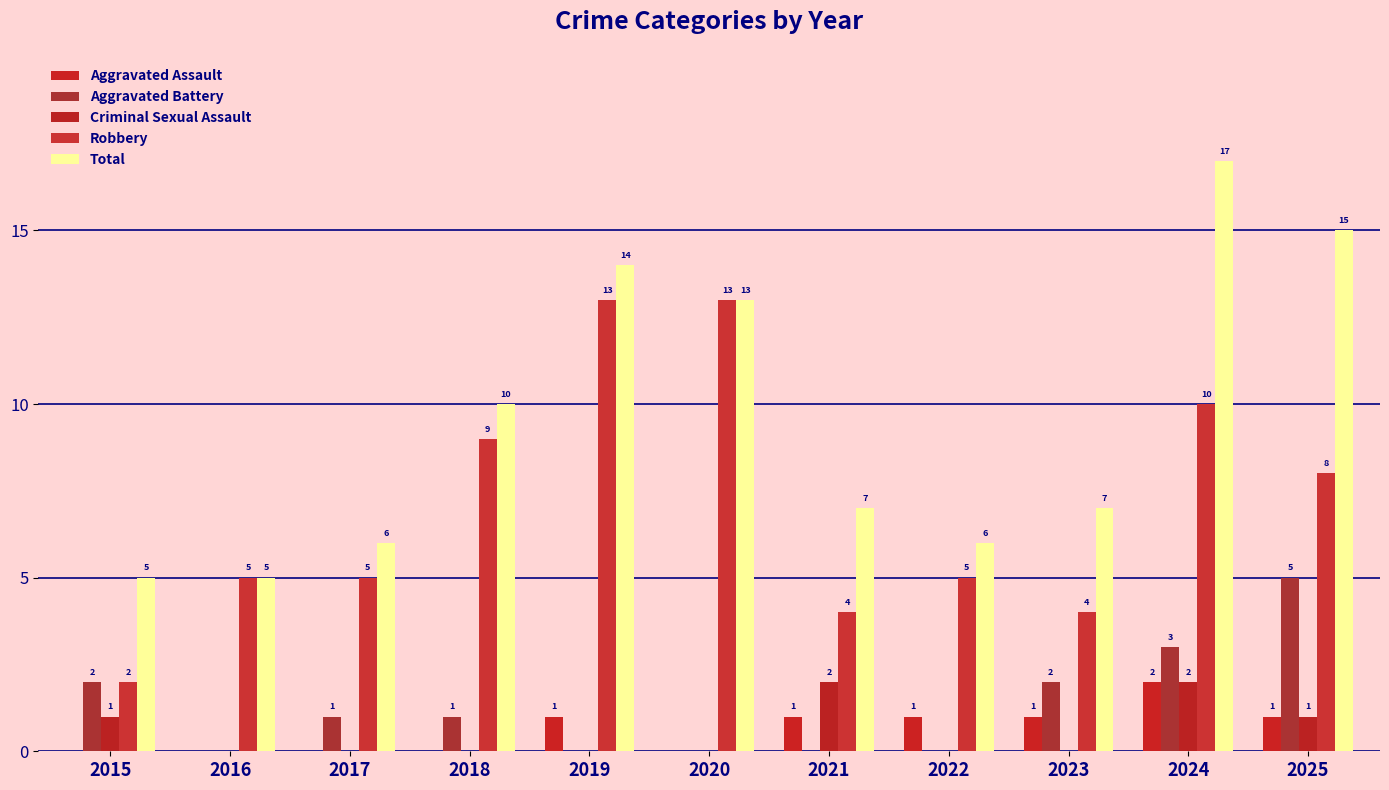

What is the value of the Total bar at the 2nd from the left?

5